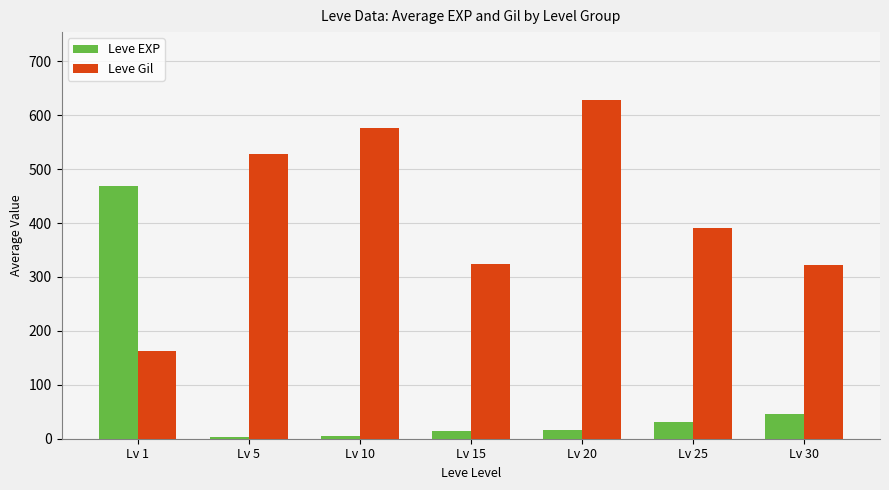

Count the number of categories in the chart.

7